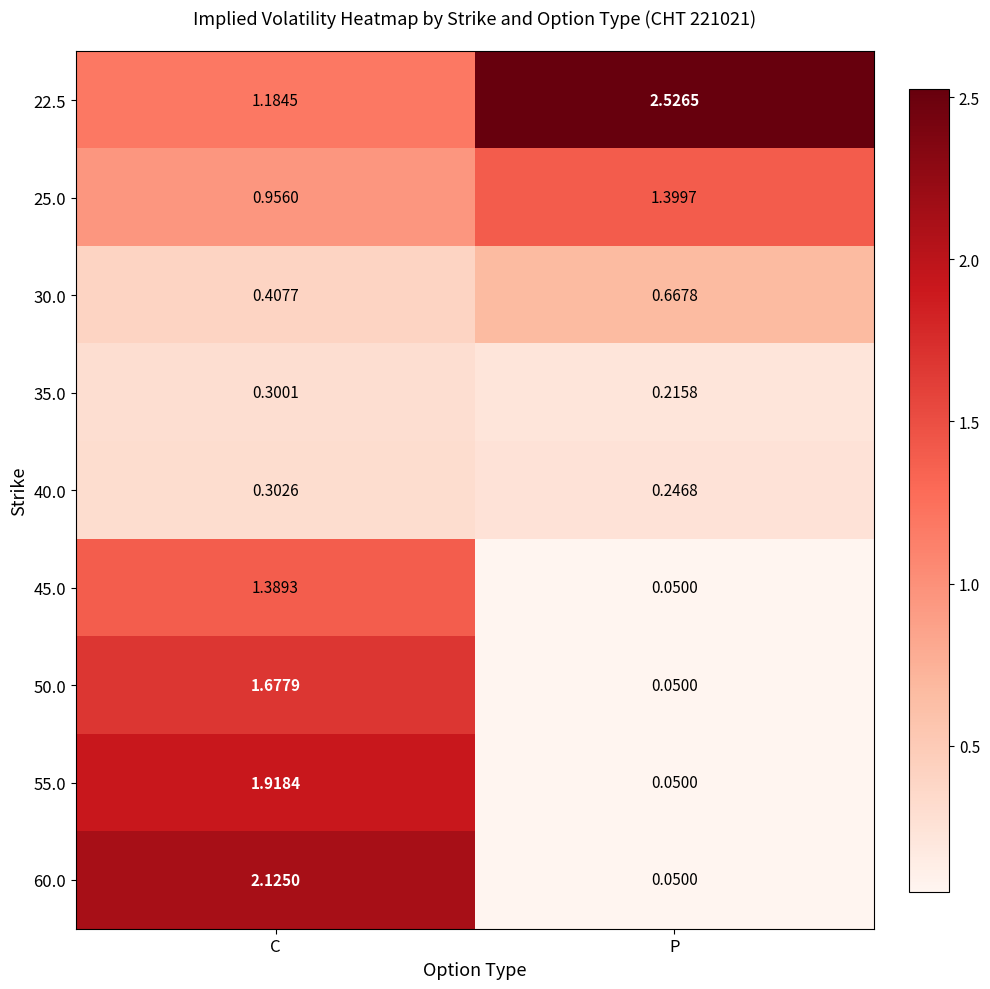

Which series changed the most between C and P?

60.0